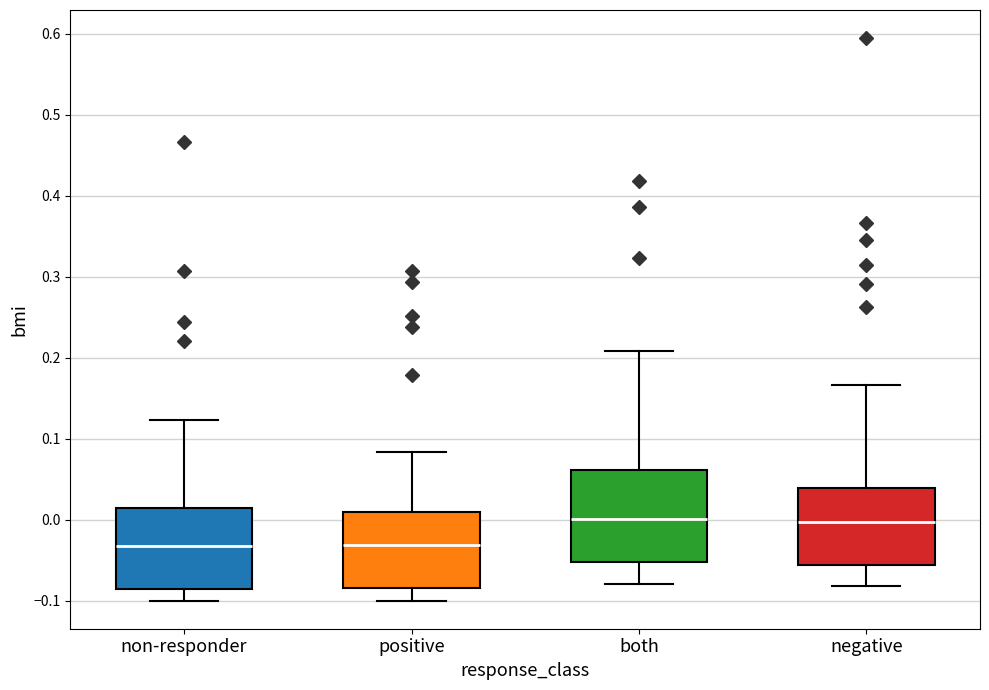

Where does the median line of the box for positive sit on the y-axis? The values are not printed on the chart, so give them approximately, as read against the axis.

-0.03